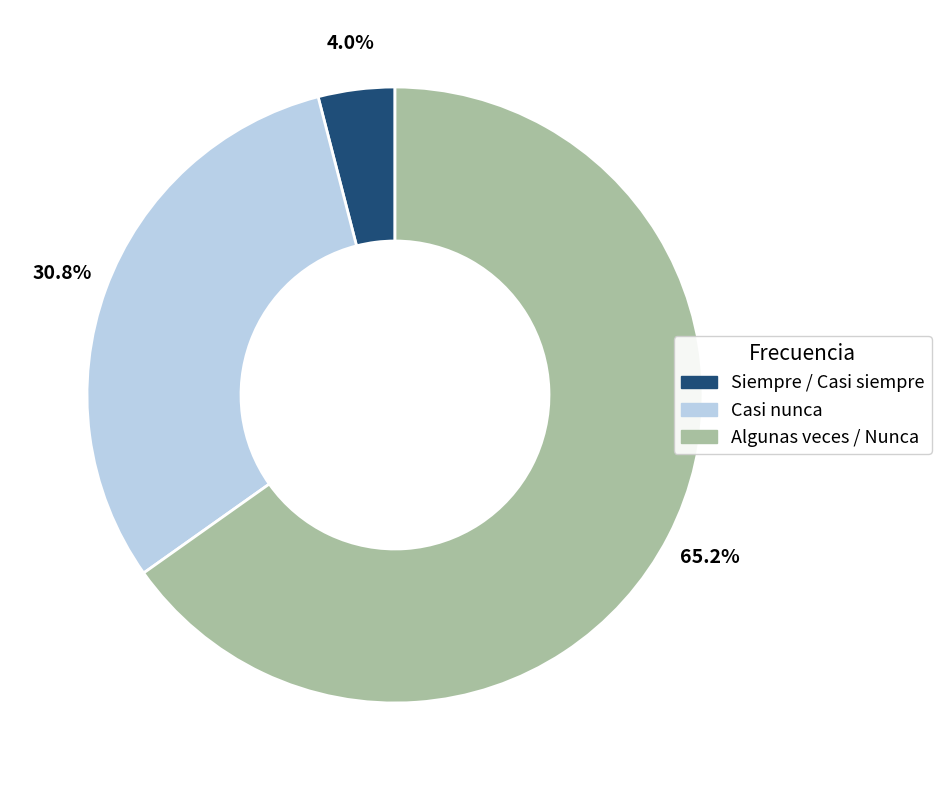

Which slice is the smallest?

Siempre / Casi siempre